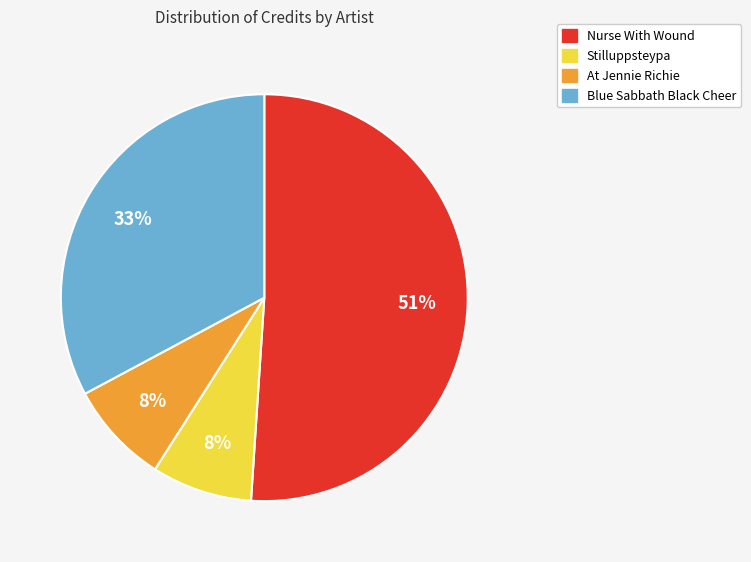

To the nearest percent, what is the average slice percentage?

25%